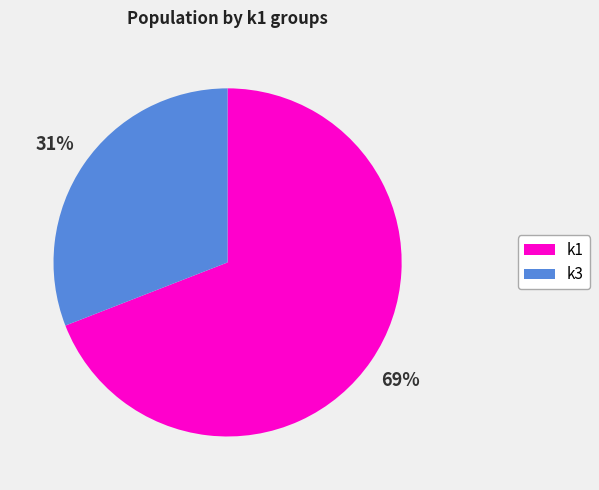

Which slice is the largest?

k1